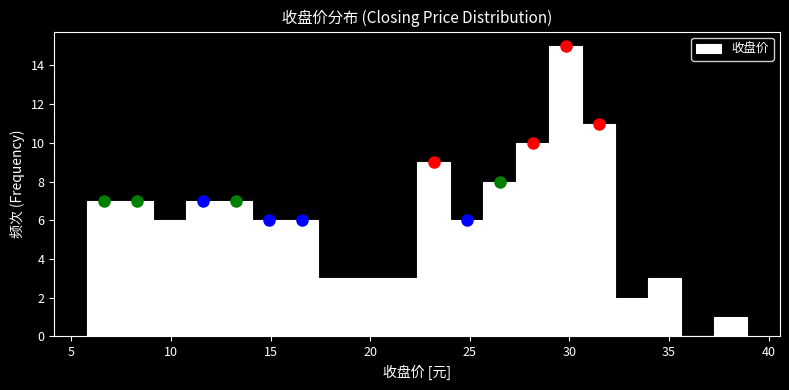

Read against the x-axis, roughly where is the centre of the tallest bar?

30.0